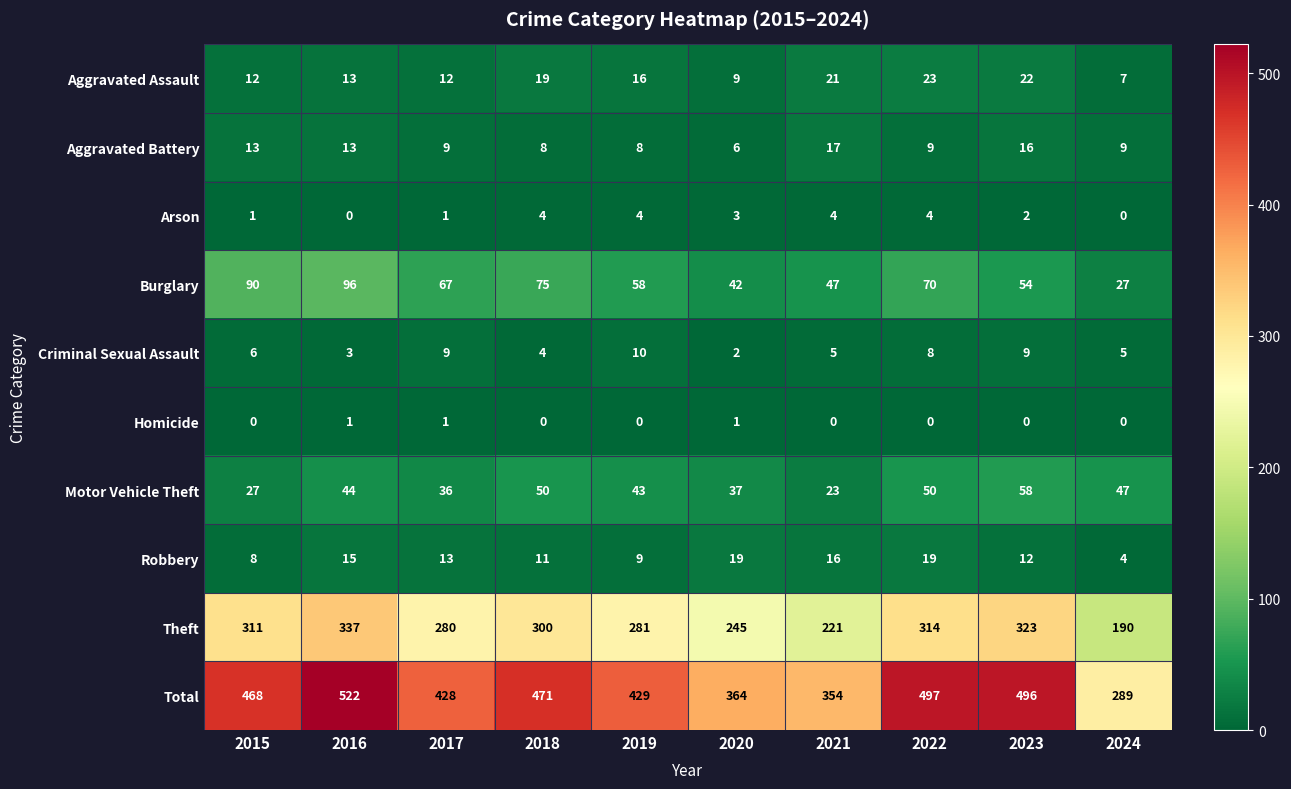

What is the difference between the Theft values at 2022 and 2021?

93